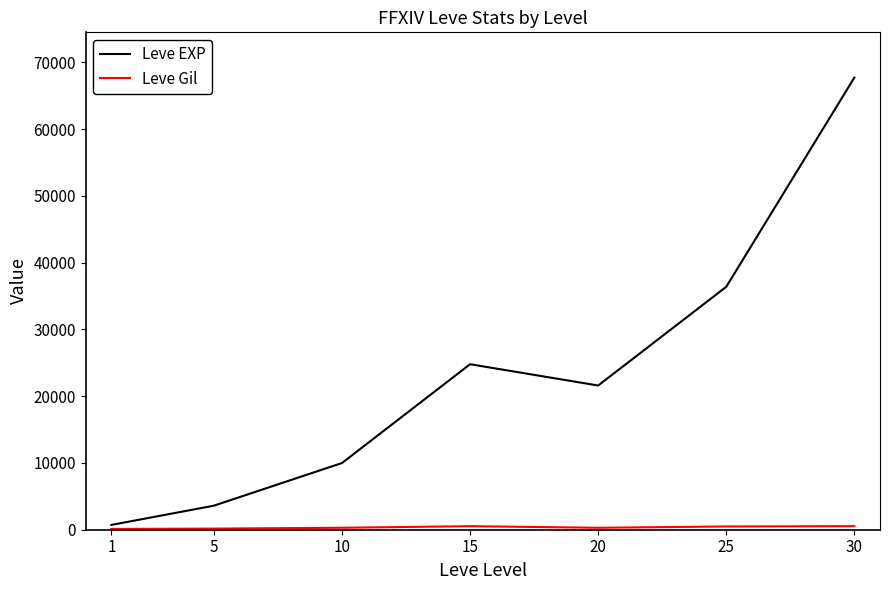

At which category is the sum across all series the highest?

30